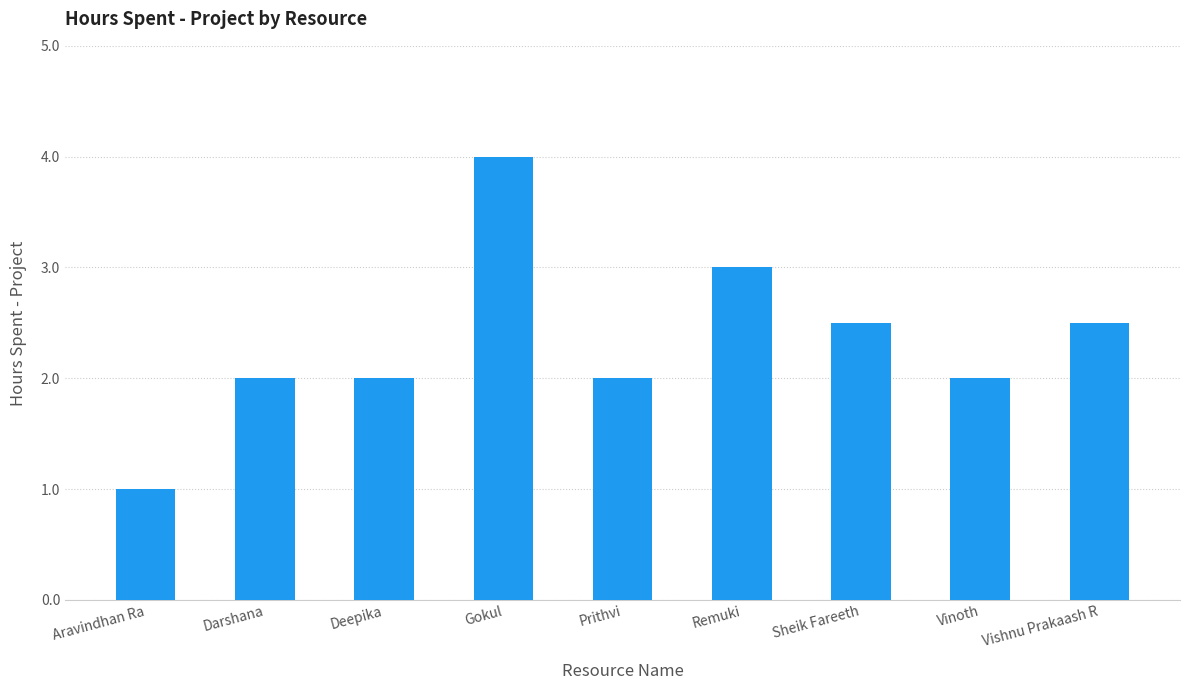

What is the difference between the values at Remuki and Prithvi?

1.0